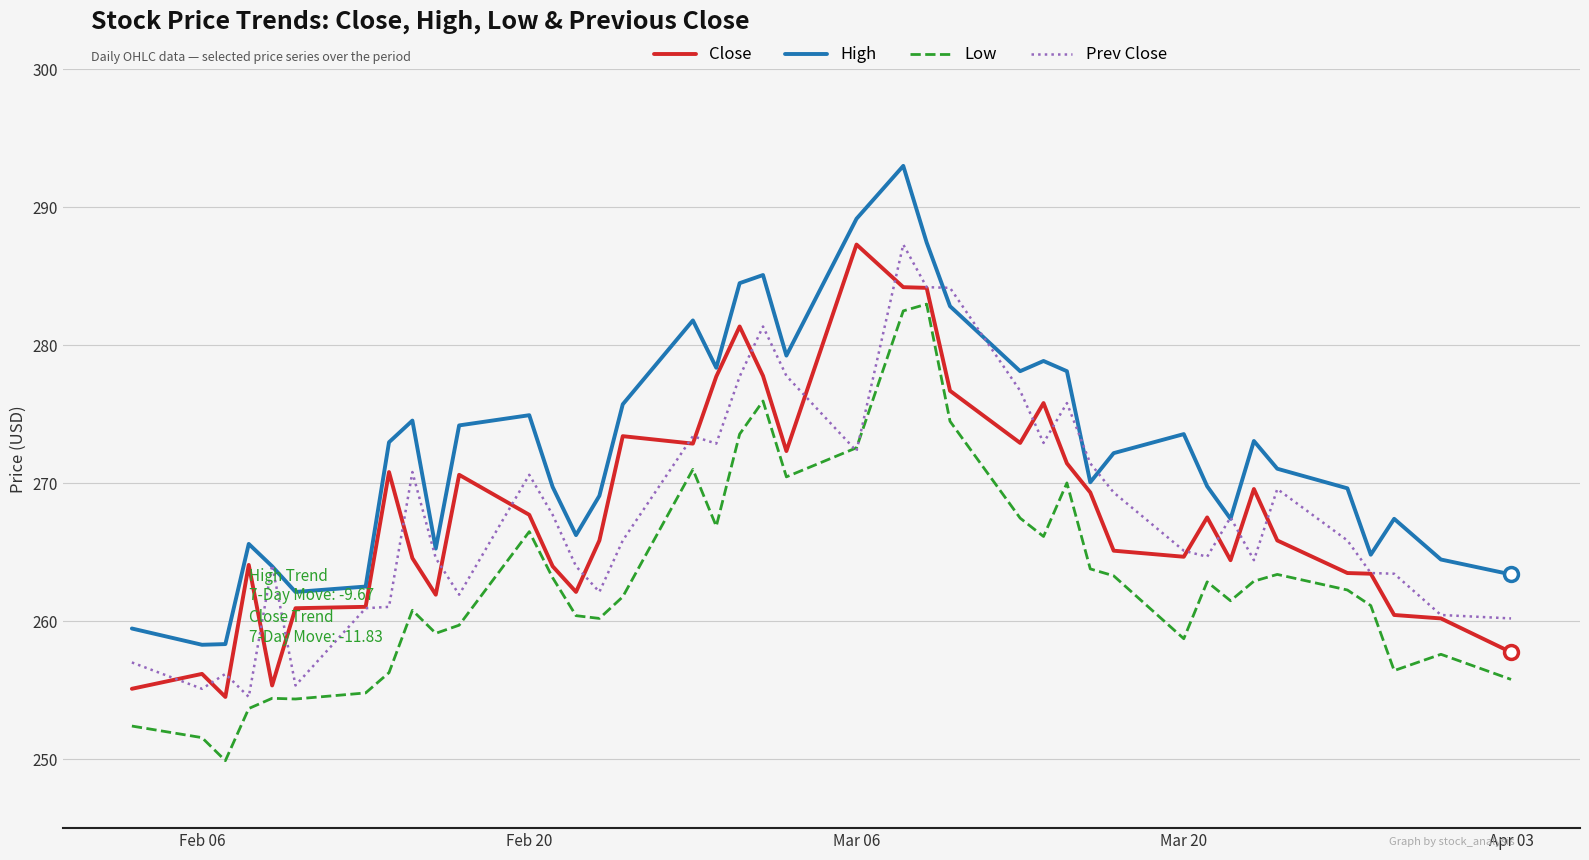

What is the sum of all Close values?

10714.6